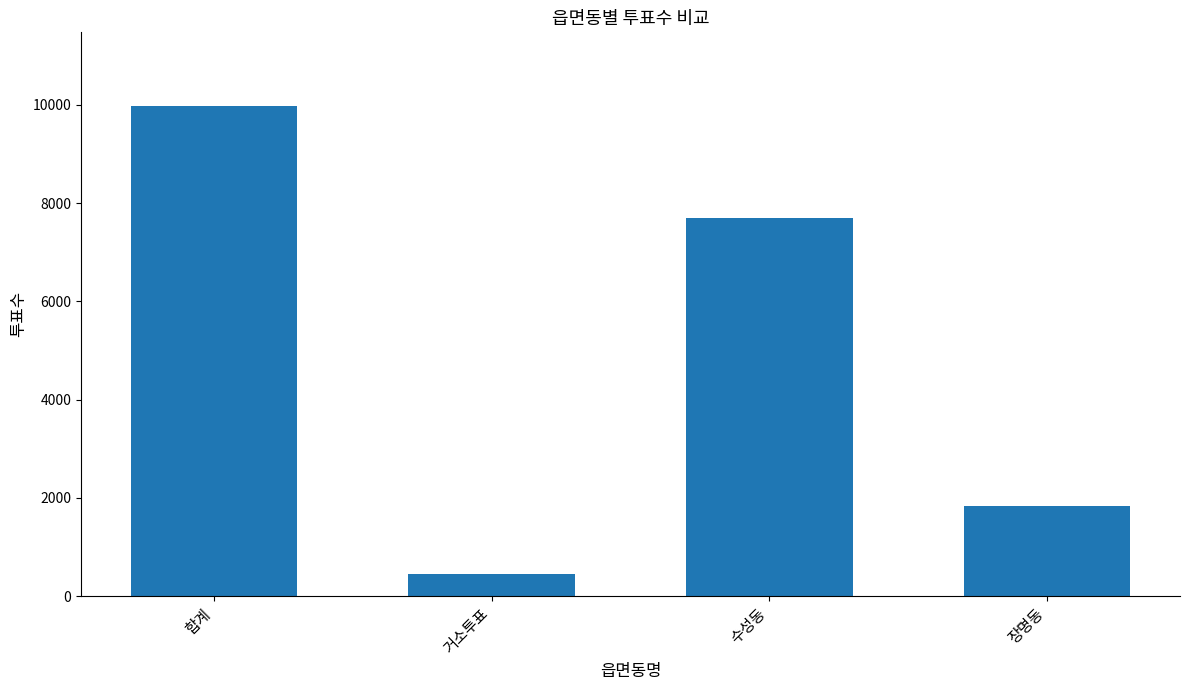

Between 합계 and 수성동, which is larger?

합계